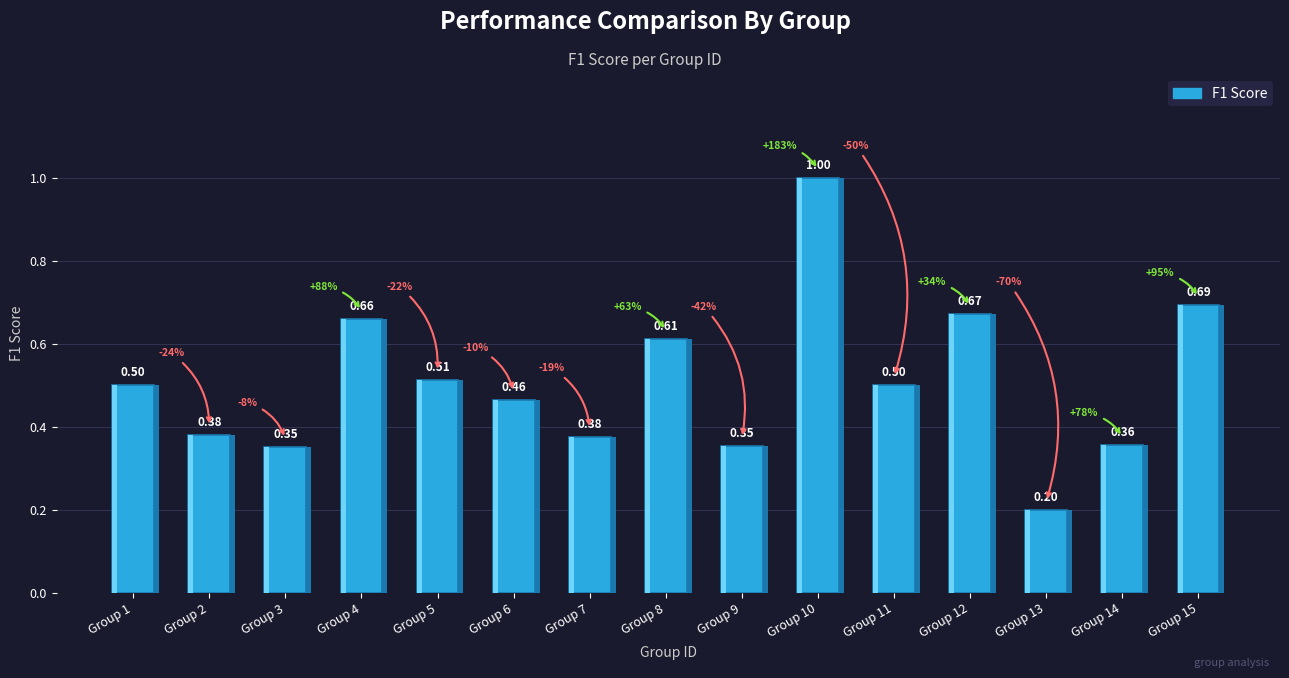

True or false: the data shows 0.4 at Group 2.

True